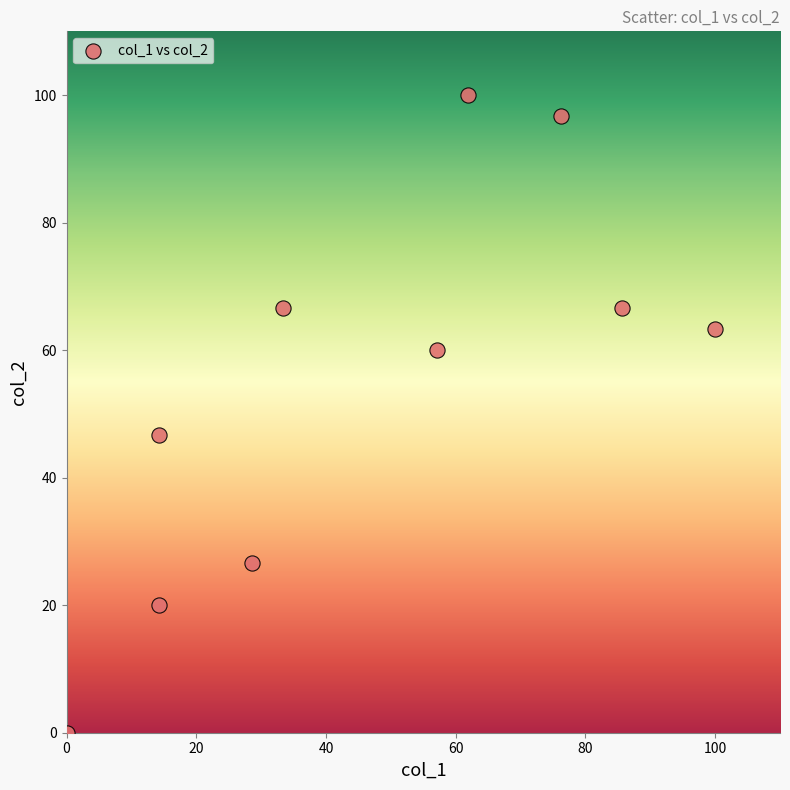

What Y value in the scatter plot is closest to 50?

46.7